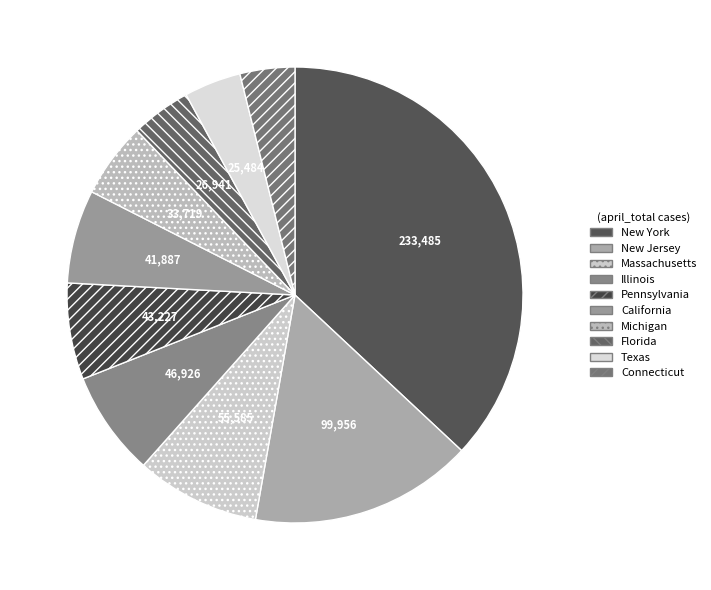

Which category has the biggest portion of the pie?

New York